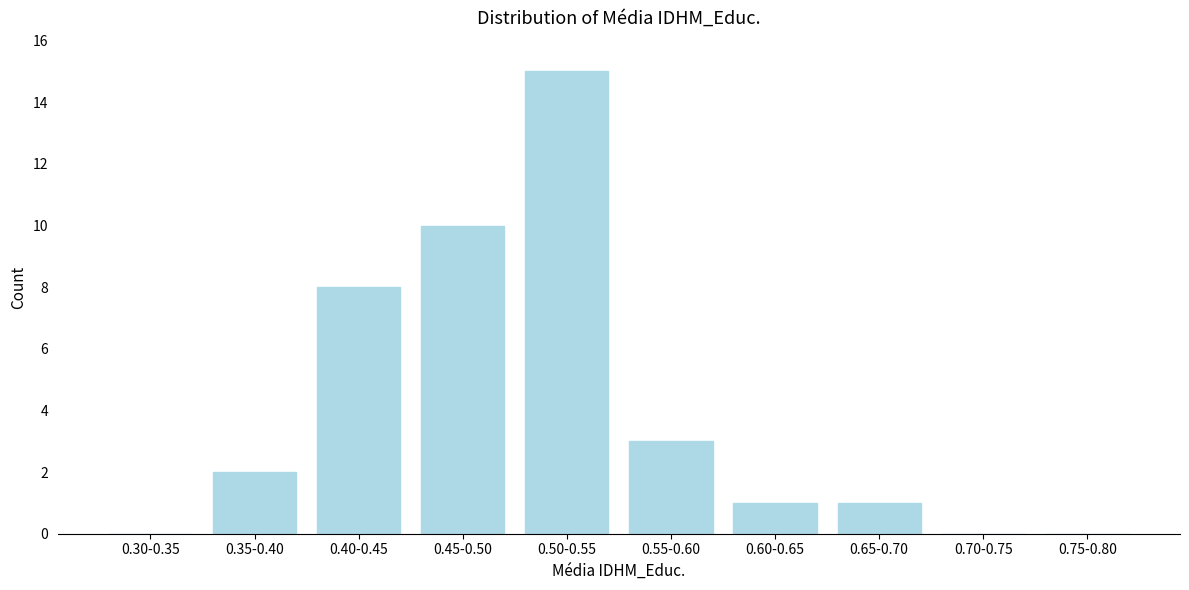

Reading left to right, transcribe all the data shown in this chart.

0.30-0.35=0	0.35-0.40=2	0.40-0.45=8	0.45-0.50=10	0.50-0.55=15	0.55-0.60=3	0.60-0.65=1	0.65-0.70=1	0.70-0.75=0	0.75-0.80=0